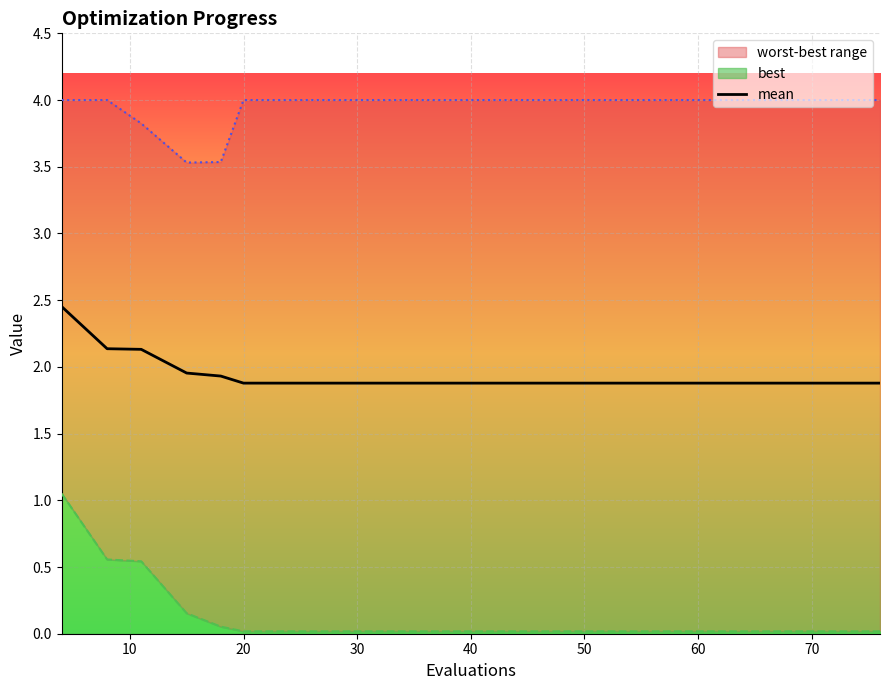

What is the minimum value for mean?

1.9